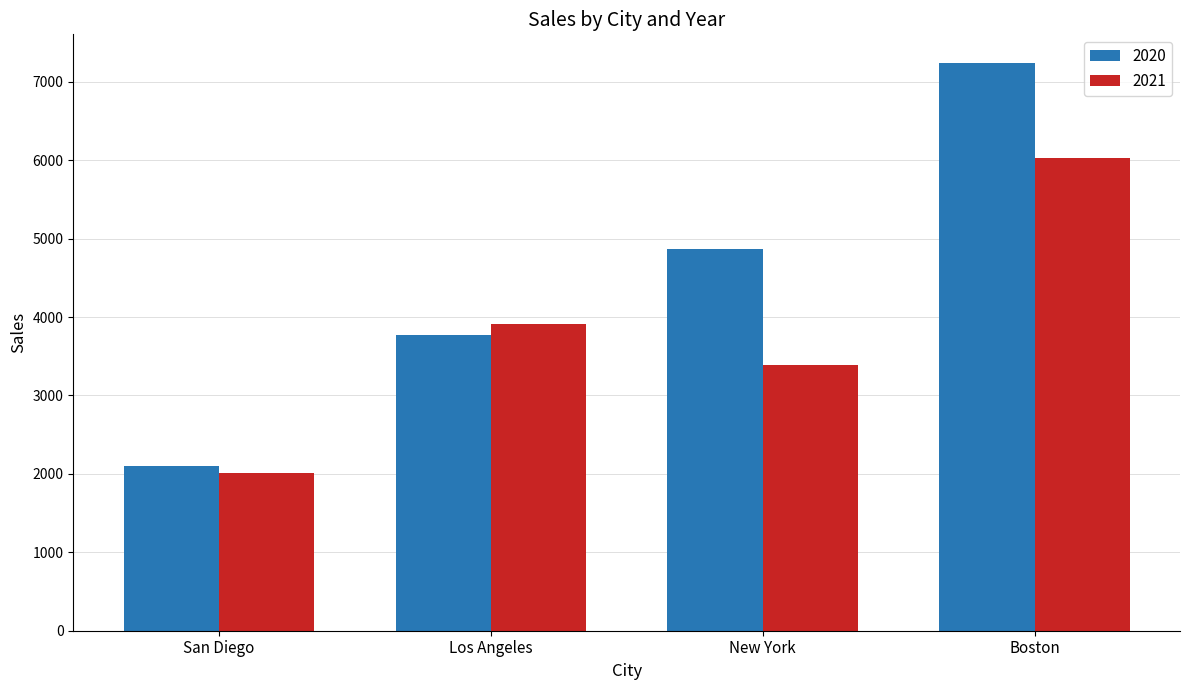

Rank the categories by 2021 value from lowest to highest.

San Diego, New York, Los Angeles, Boston